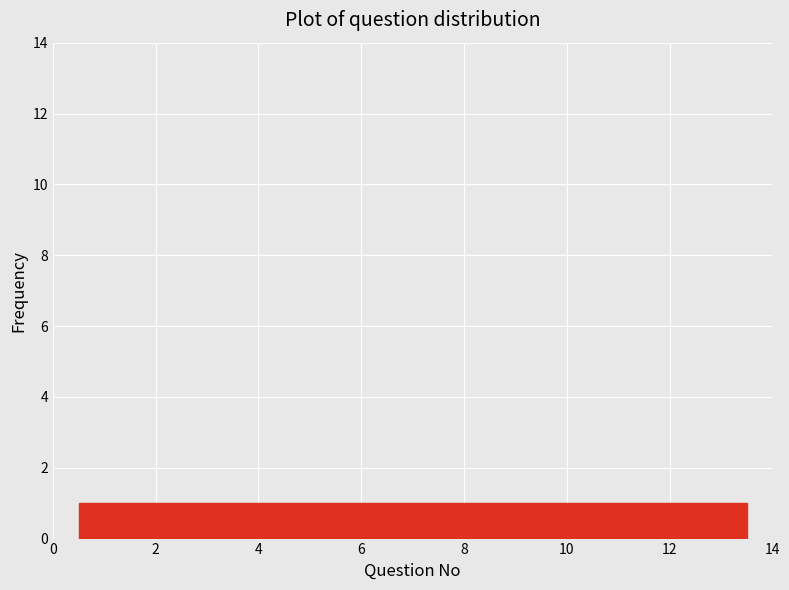

Reading left to right, list every bar in this chart as the range it spans on the x-axis followed by its height. Neither the bar edges nor the heights are printed on the chart, so give them approximately, as read against the axes.

0.5 to 1.5: 1
1.5 to 2.5: 1
2.5 to 3.5: 1
3.5 to 4.5: 1
4.5 to 5.5: 1
5.5 to 6.5: 1
6.5 to 7.5: 1
7.5 to 8.5: 1
8.5 to 9.5: 1
9.5 to 10.5: 1
10.5 to 11.5: 1
11.5 to 12.5: 1
12.5 to 13.5: 1